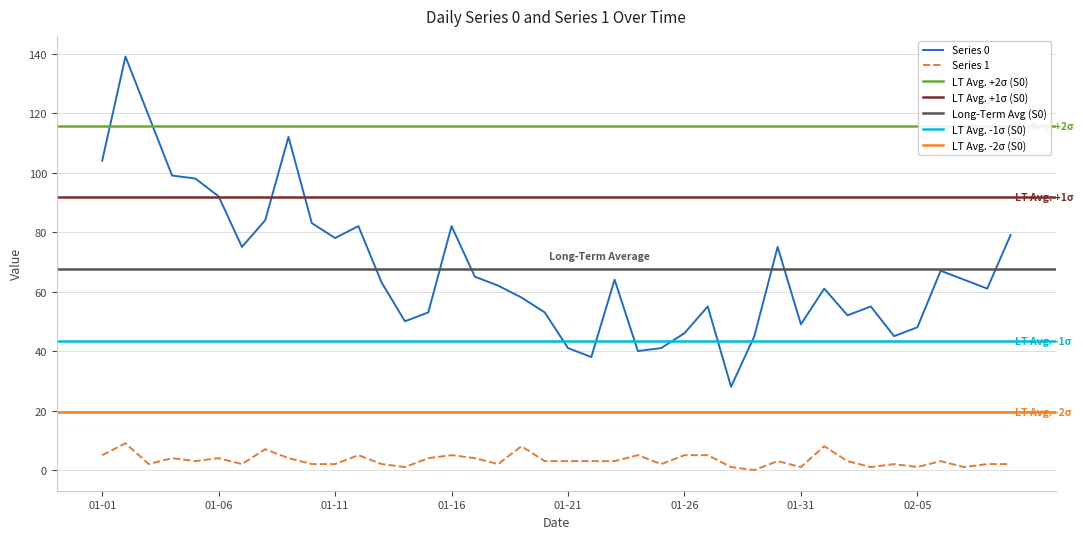

At which label is Series 1 closest to 5?

2023-01-01